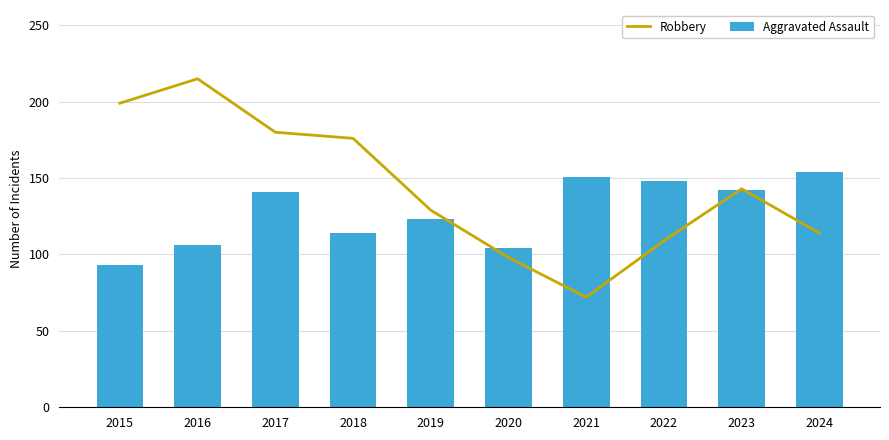

Which has a higher value, 2018 or 2023?

2018